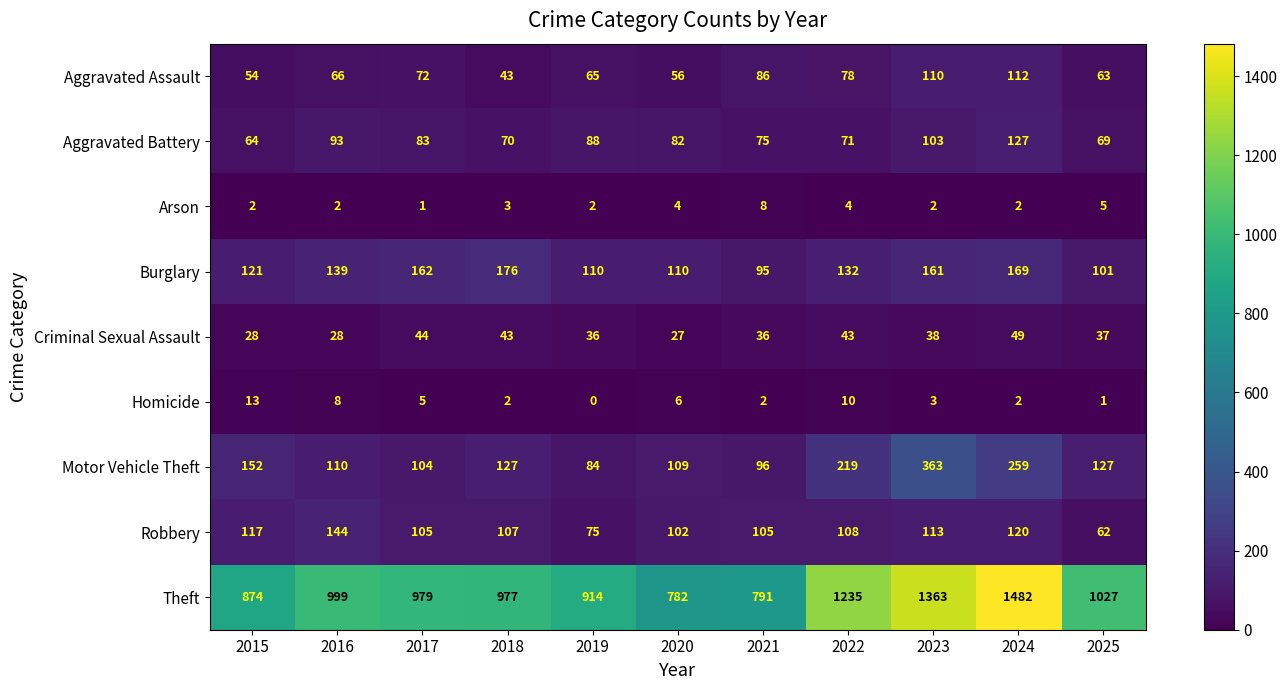

How many data points does each series have?

11